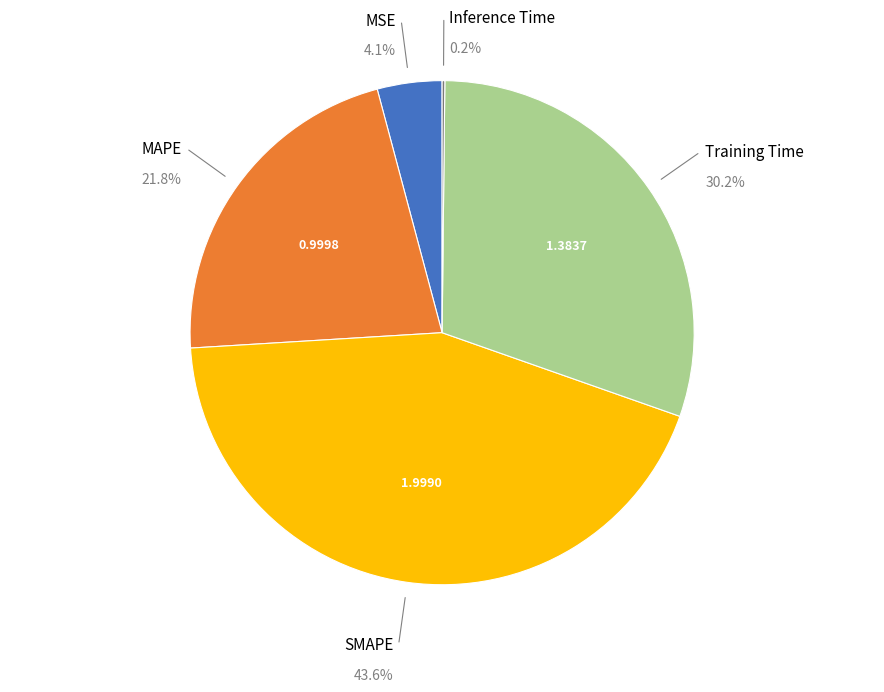

What percentage is the MSE slice, to the nearest percent?

4%